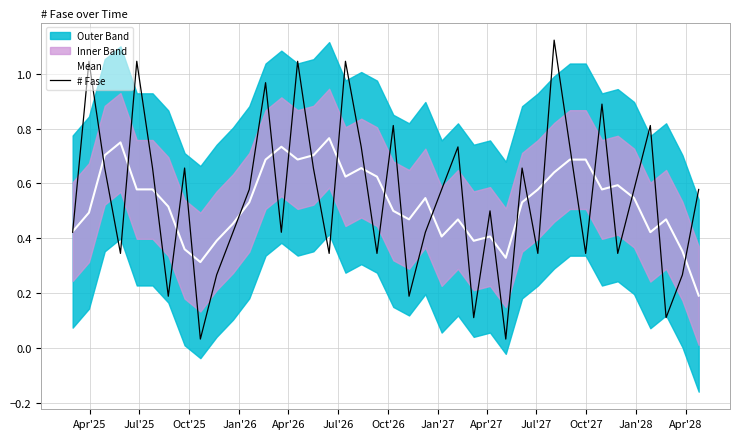

Does the chart display data point markers on the line(s)?

No